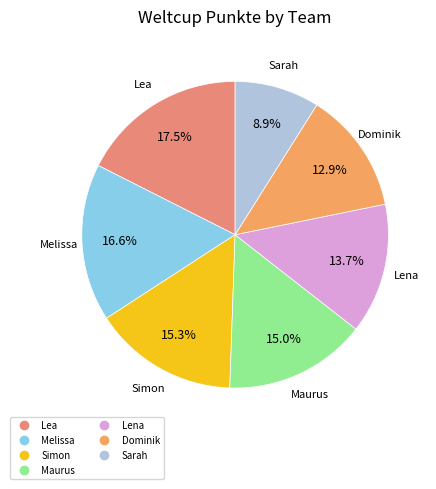

Is there any slice that represents more than half of the pie?

No